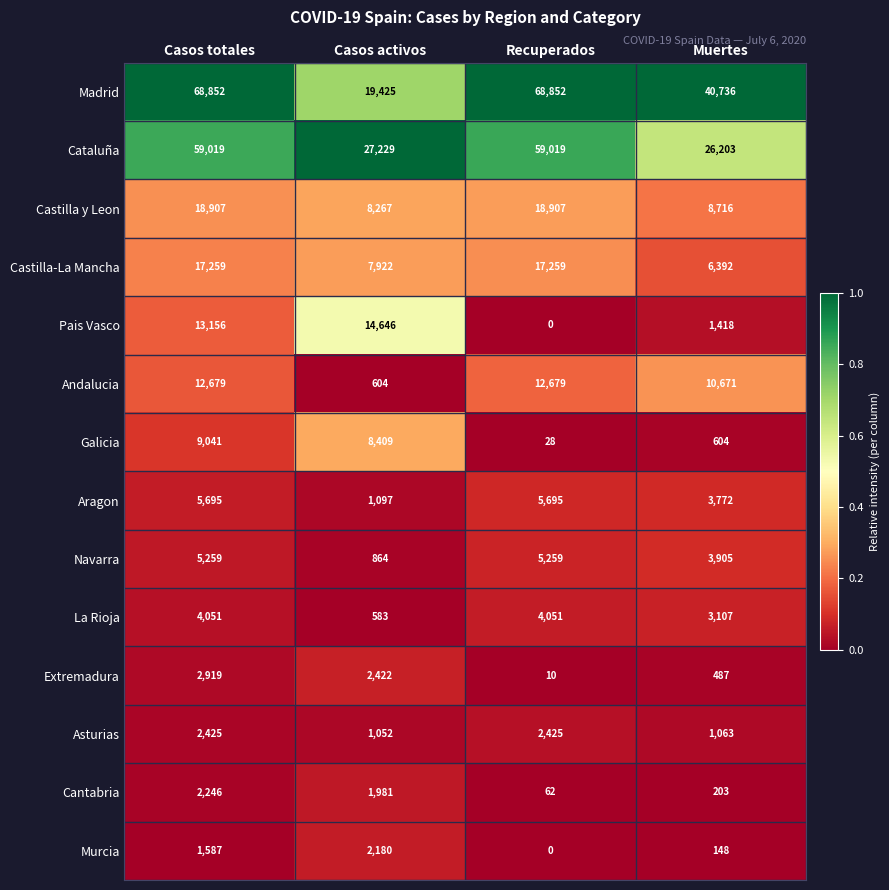

What is the difference between the highest and lowest values at Recuperados?

68852